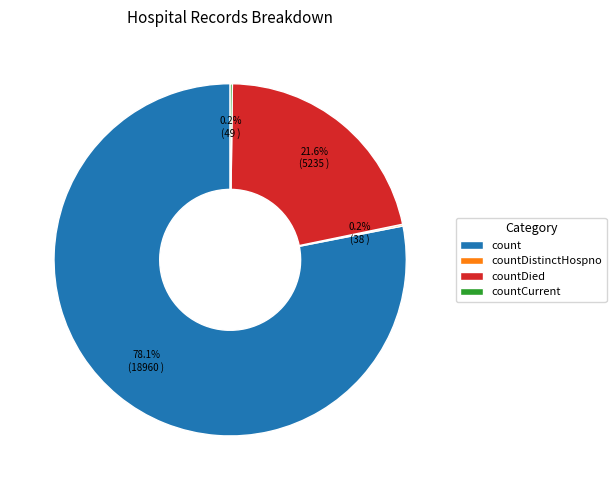

Is there any slice that represents more than half of the pie?

Yes